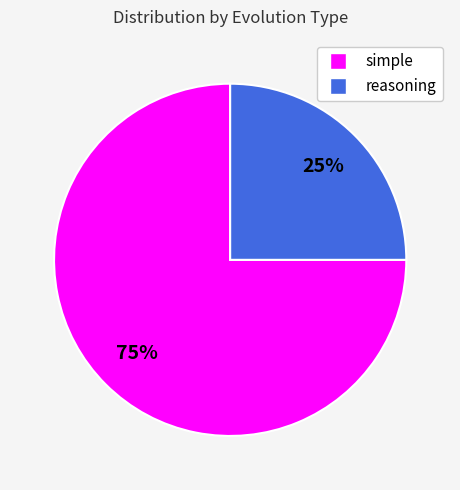

How many segments does this pie chart have?

2